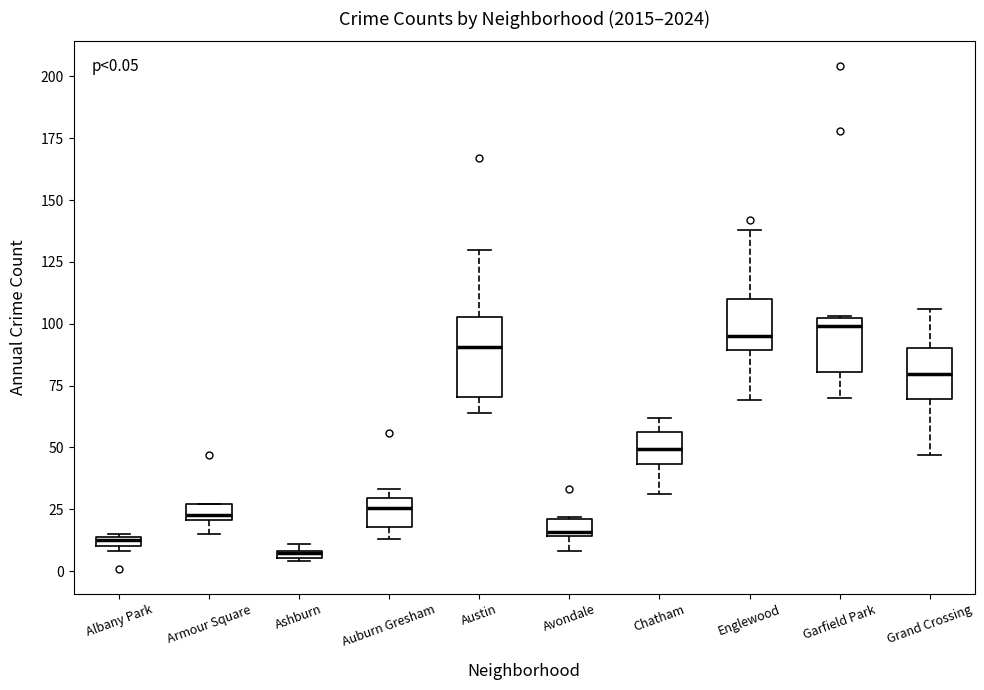

Comparing the boxes themselves (not the whiskers), which one is the tallest?

Austin